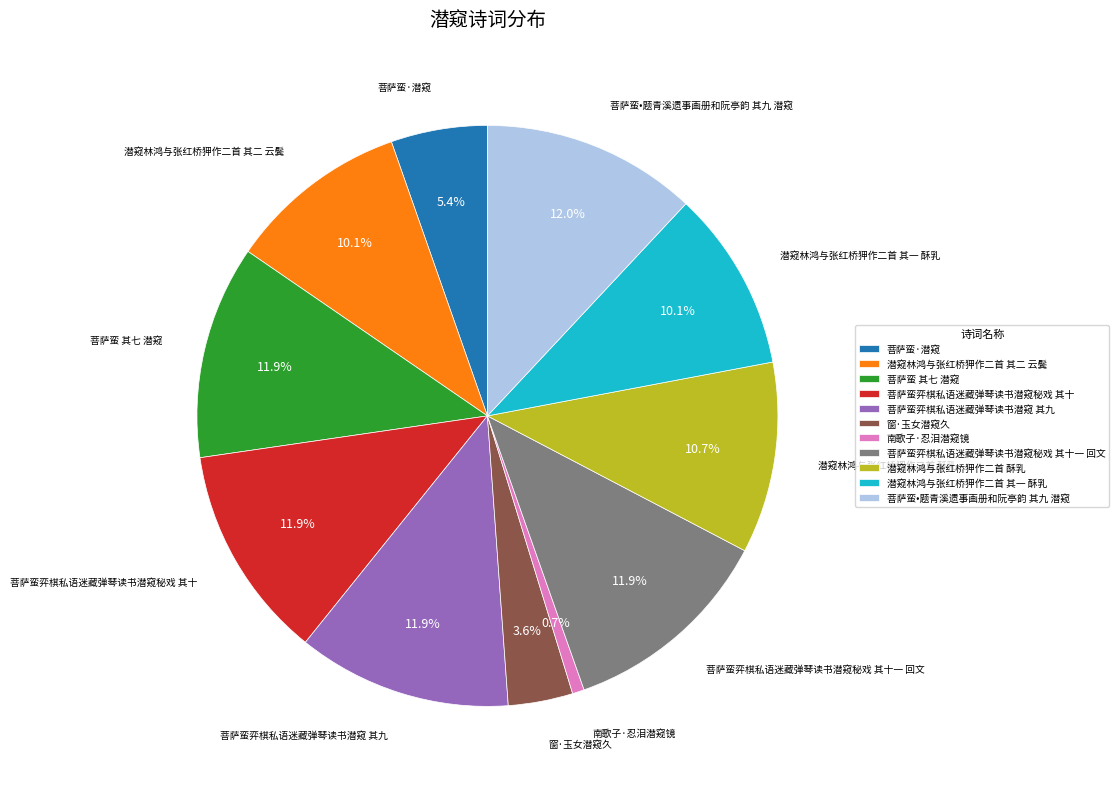

To the nearest percent, what percentage of the pie is 菩萨蛮 其七 潜窥?

12%